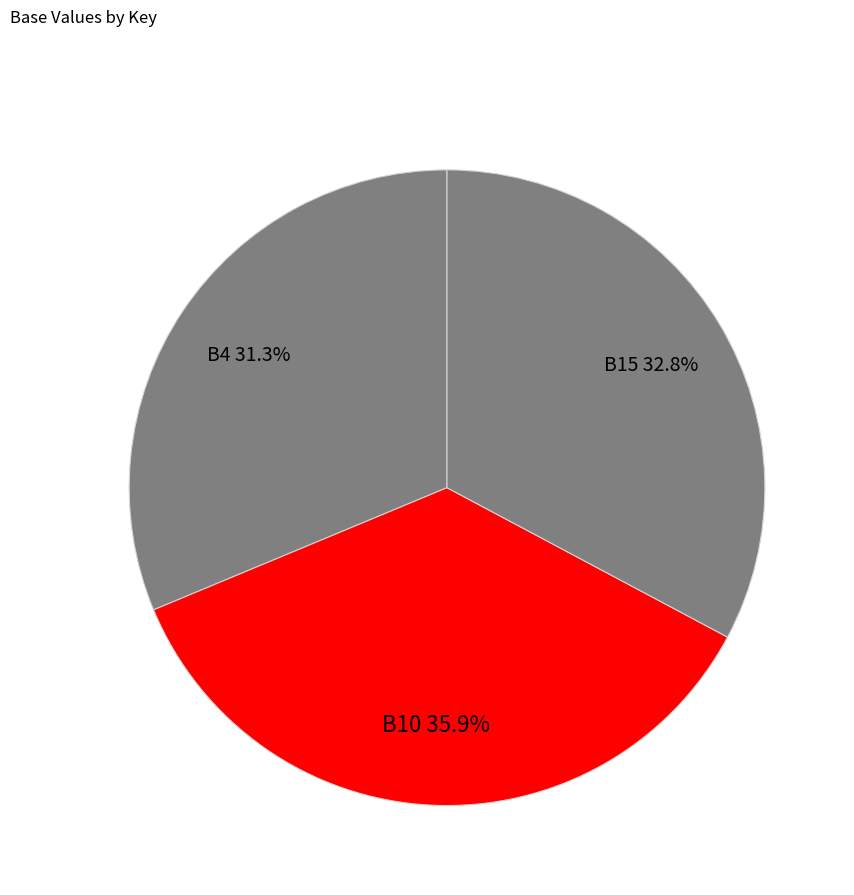

To the nearest percent, what percentage of the pie is B10?

36%